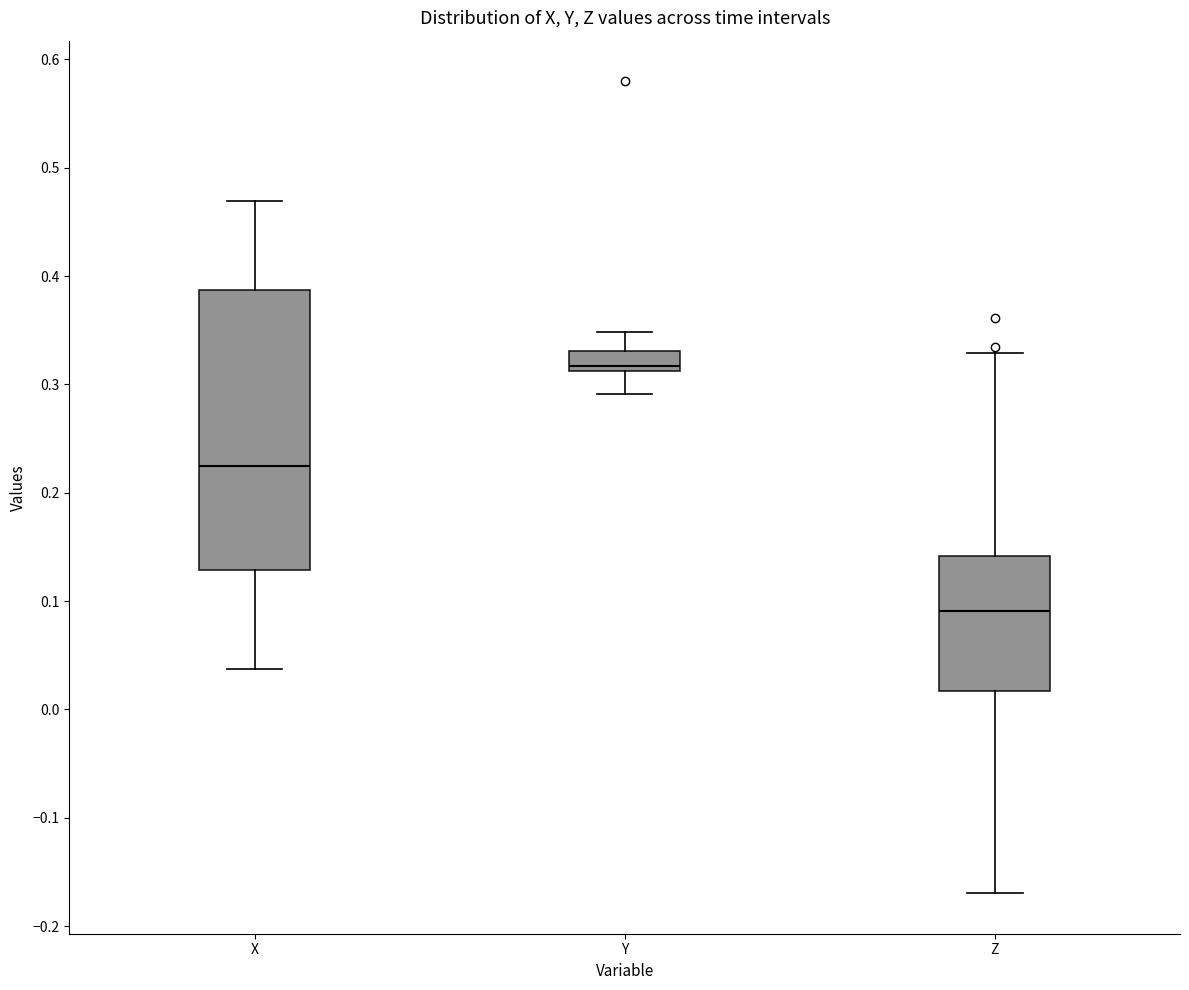

Reading left to right, transcribe this box plot: for each box, give where its median line is, the range the box spans, and where its two whiskers end, as read against the y-axis. The values are not printed on the chart, so give them approximately, as read against the axis.

X: median 0.22, box 0.13 to 0.39, whiskers 0.04 to 0.47
Y: median 0.32, box 0.31 to 0.33, whiskers 0.29 to 0.35
Z: median 0.09, box 0.02 to 0.14, whiskers -0.17 to 0.33